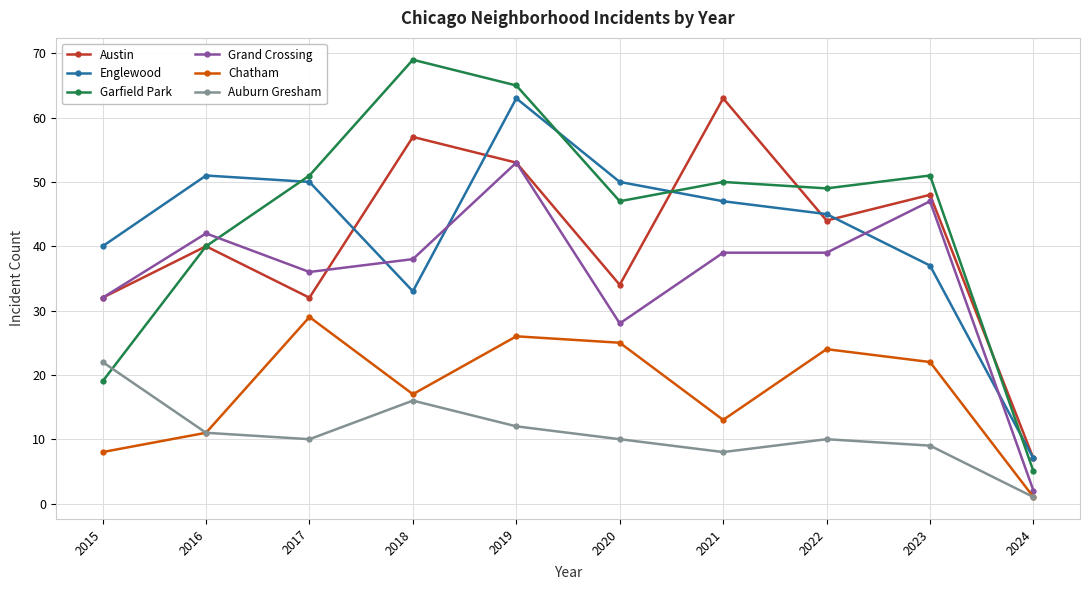

Is it true that Chatham equals 46 at 2017?

False